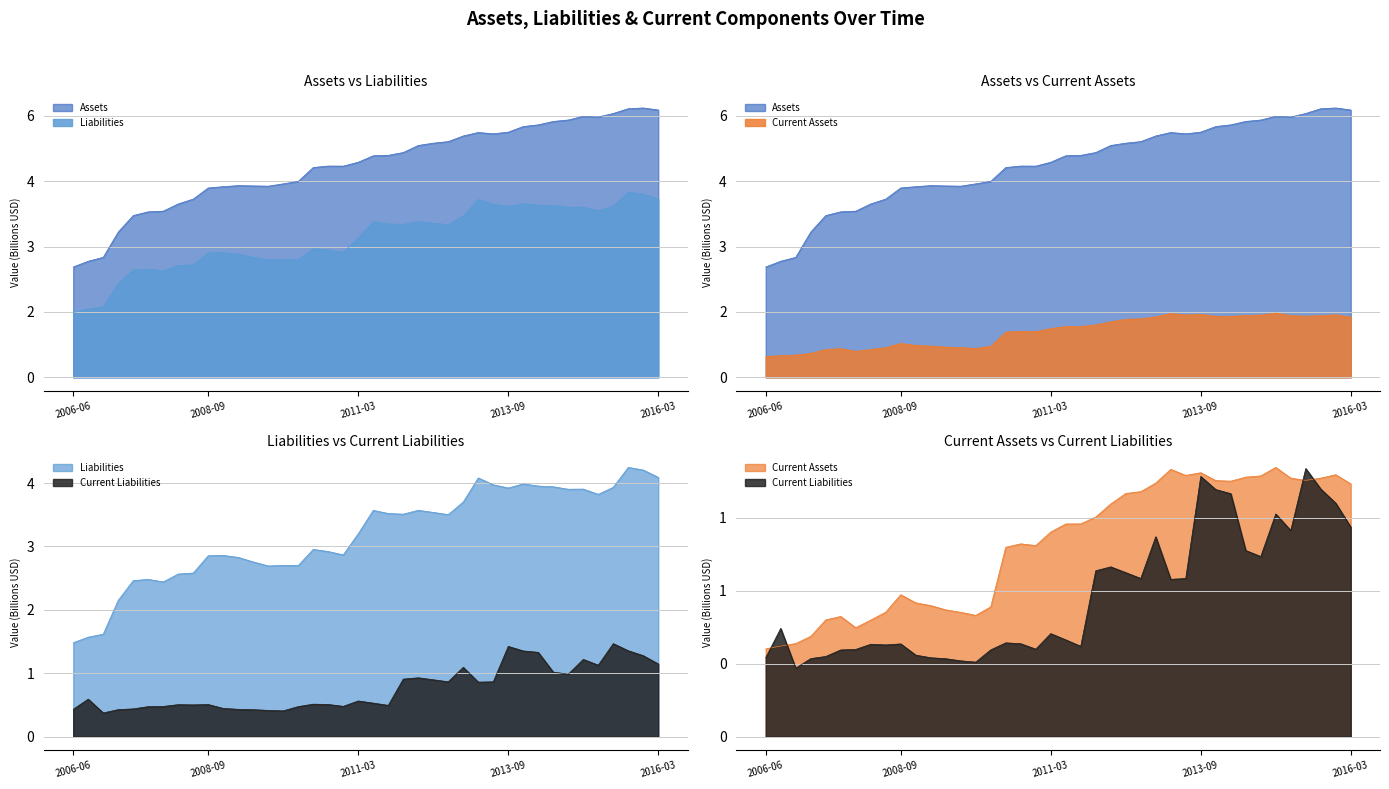

At which category does Current Liabilities reach its first local valley?

2006-12